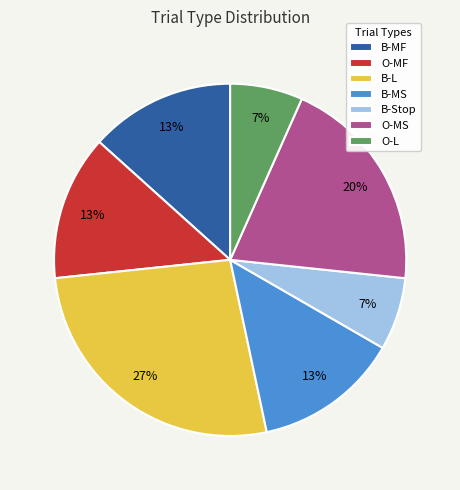

To the nearest percent, what is the average slice percentage?

14%